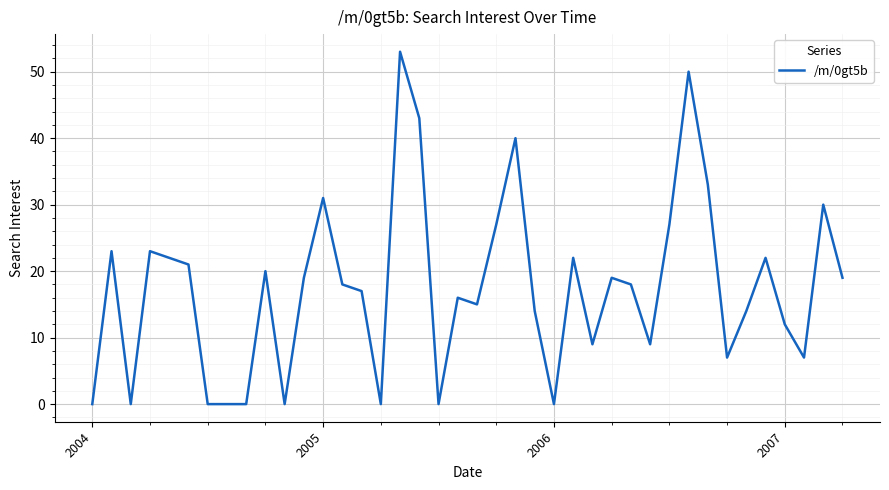

True or false: there are more than 0 points higher than both neighbors.

True